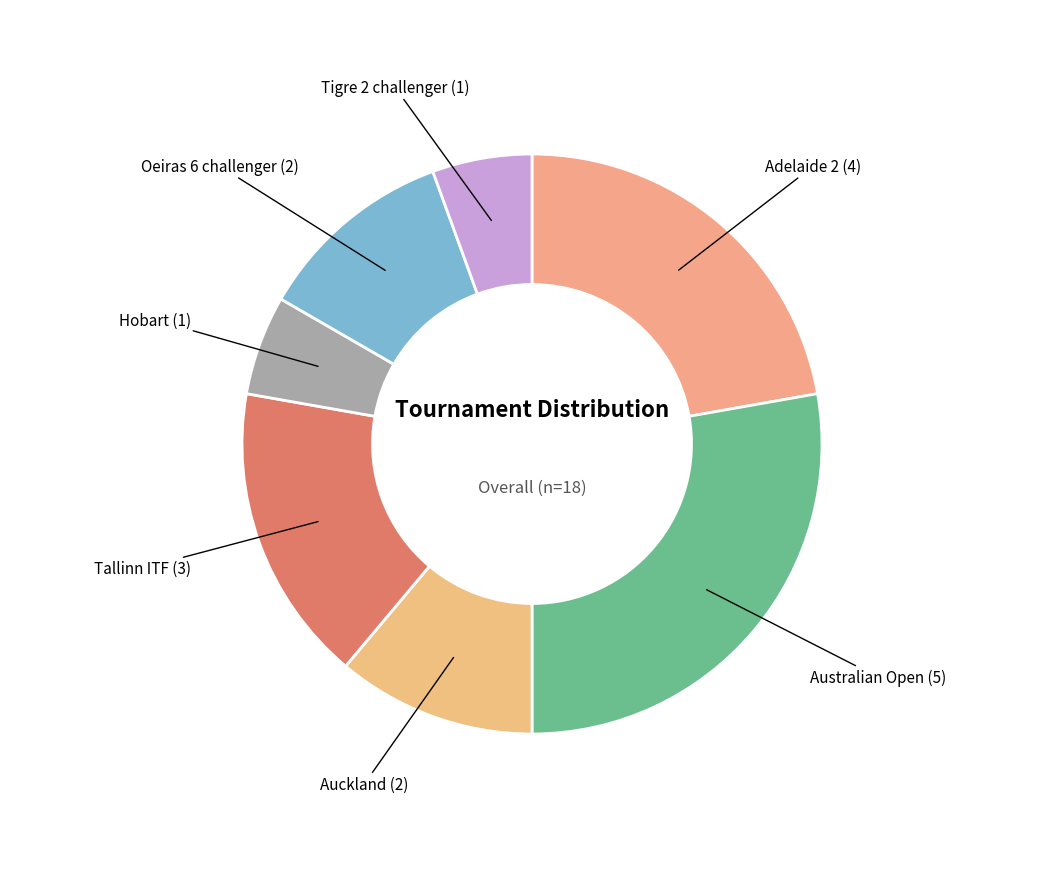

Does any single category account for the majority?

No